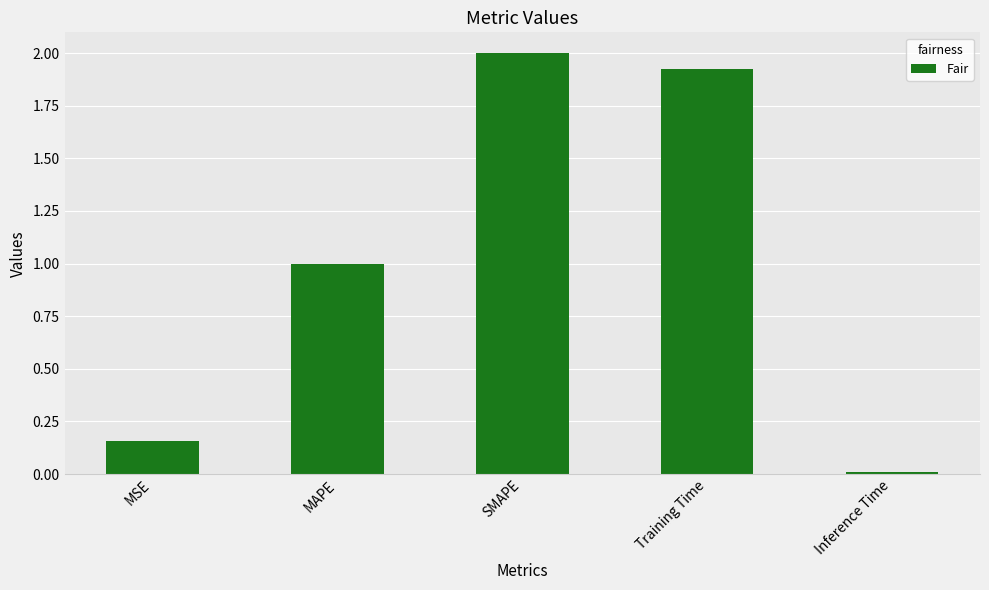

Does the chart contain any negative values?

No